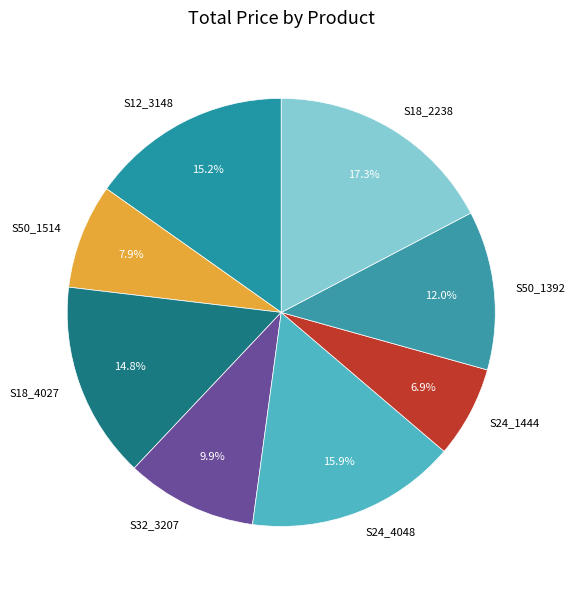

Which category has the biggest portion of the pie?

S18_2238